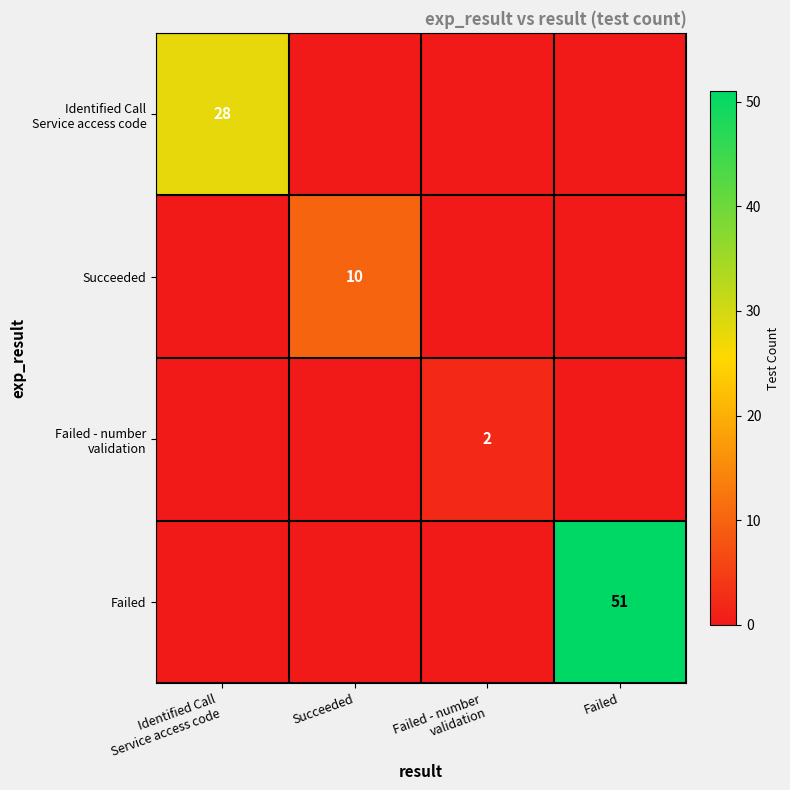

Which has a higher value, Failed - number
validation or Succeeded?

Failed - number
validation